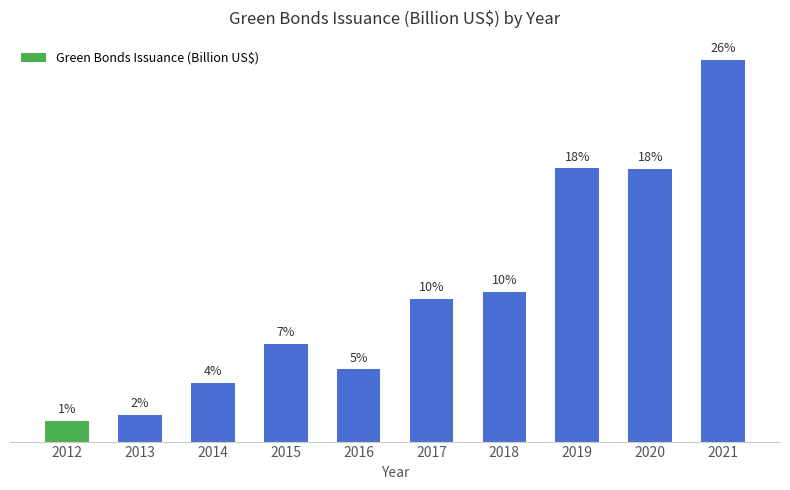

Does the chart contain stacked bars?

No